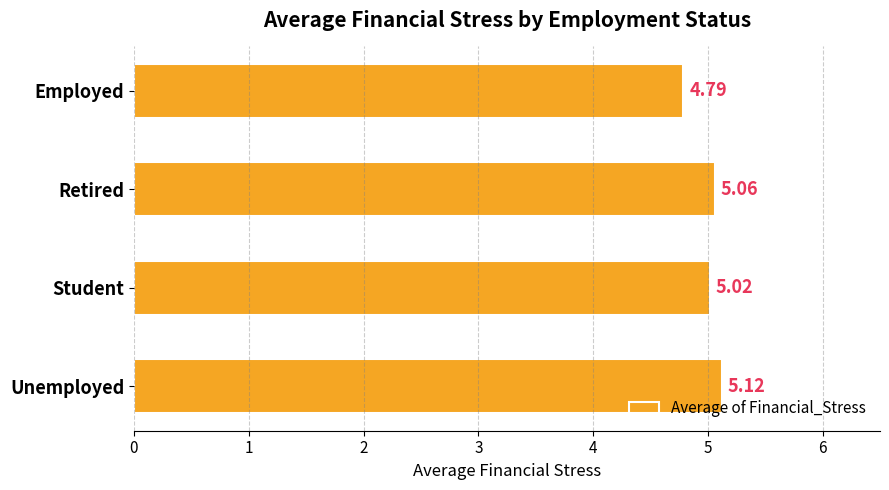

What is the difference between the second highest and minimum values?

0.3